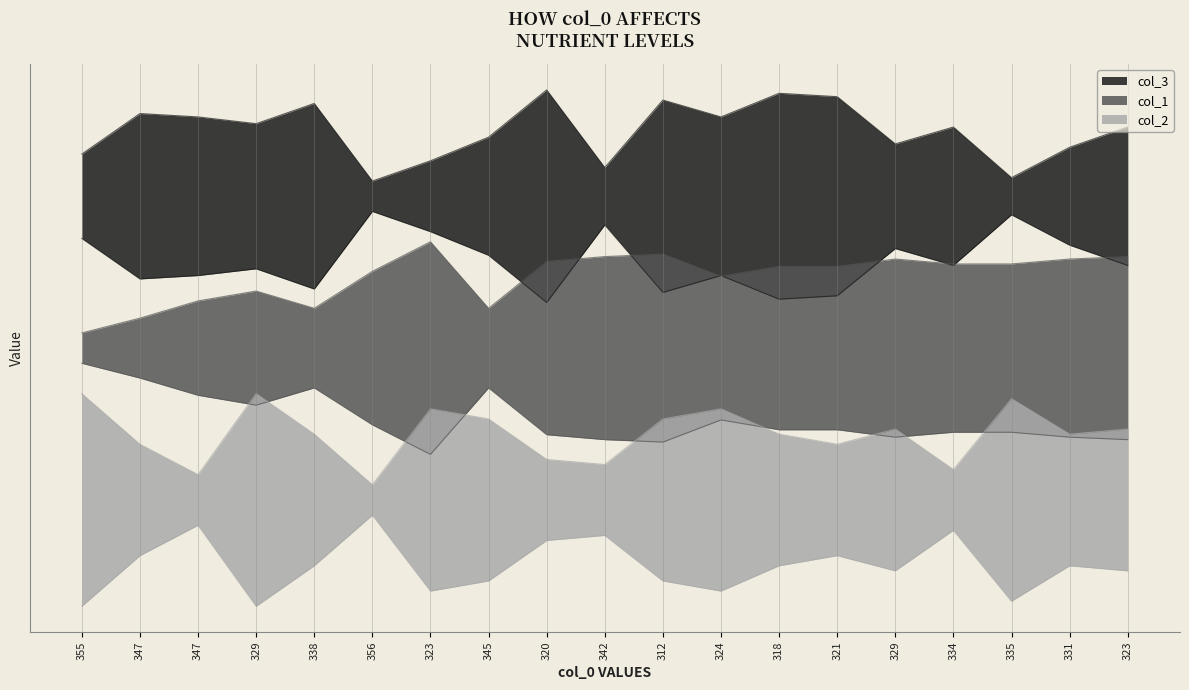

What is the approximate value of col_2 at 321?

19.2